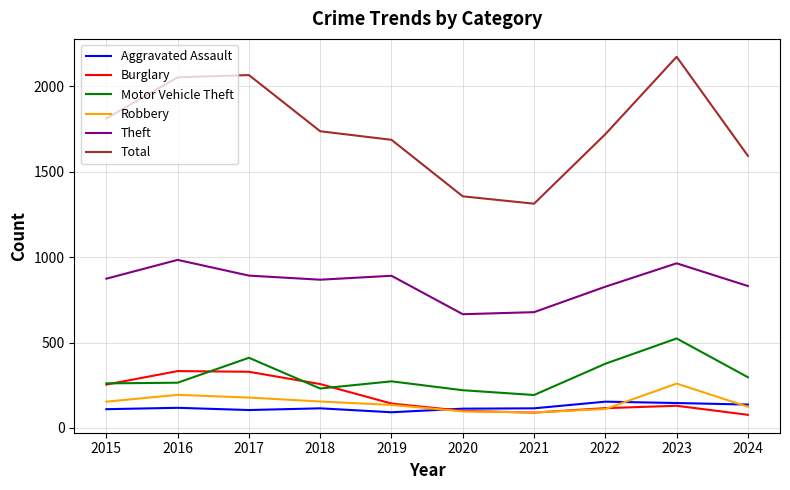

Which series has the largest range (max minus min)?

Total